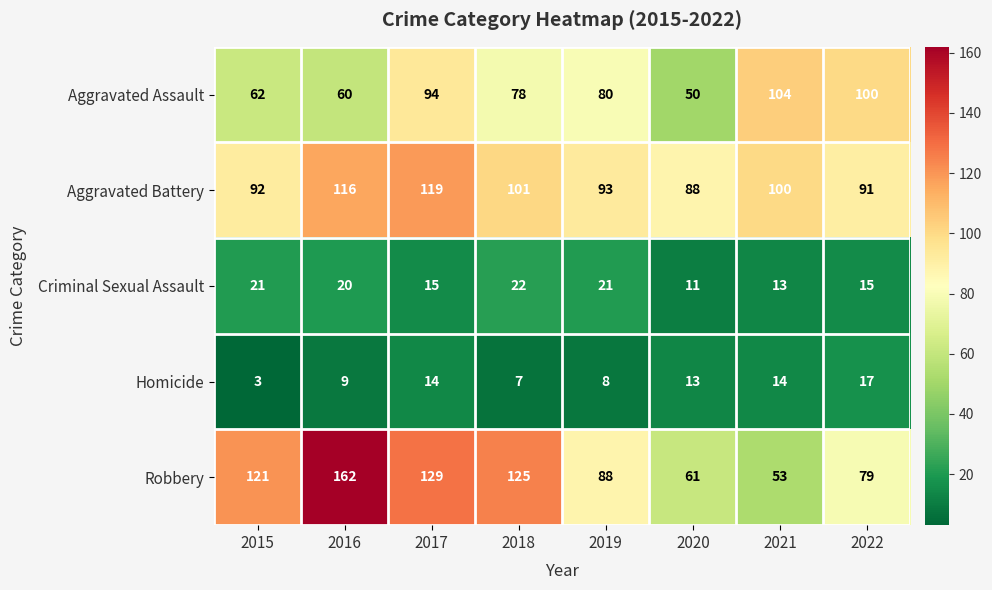

The Criminal Sexual Assault series shows 34 at 2018. True or false?

False